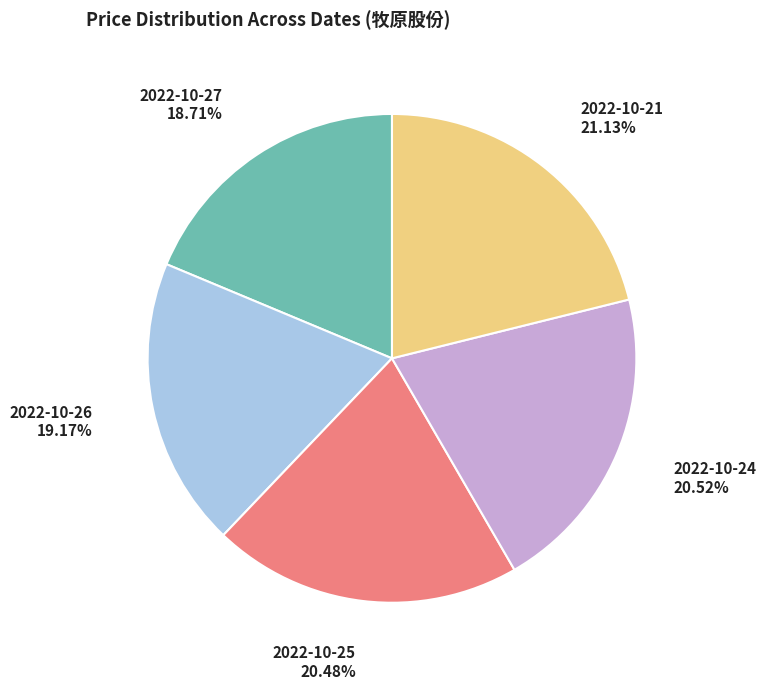

Between 2022-10-26 and 2022-10-24, which is larger?

2022-10-24